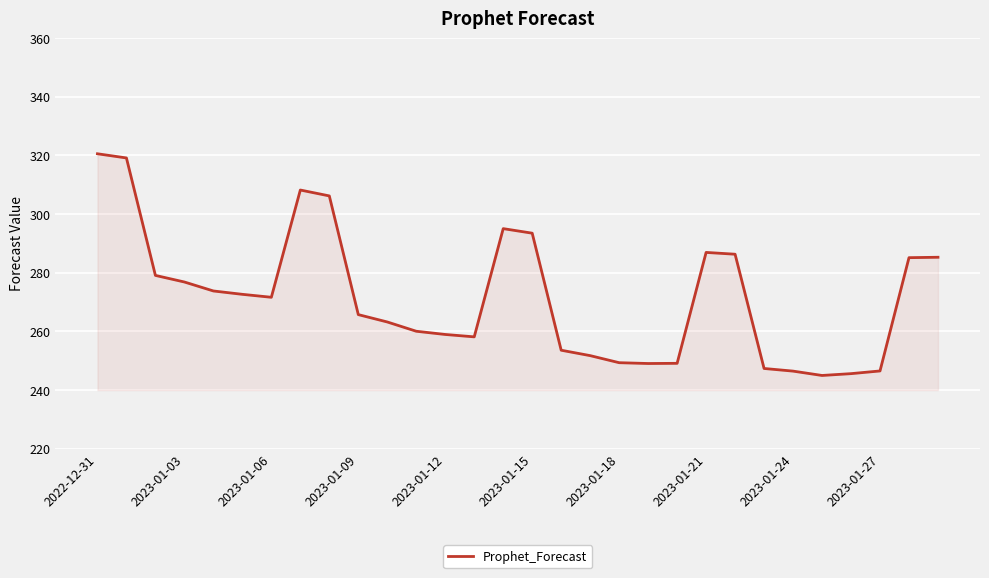

What is the smallest value displayed?

244.9